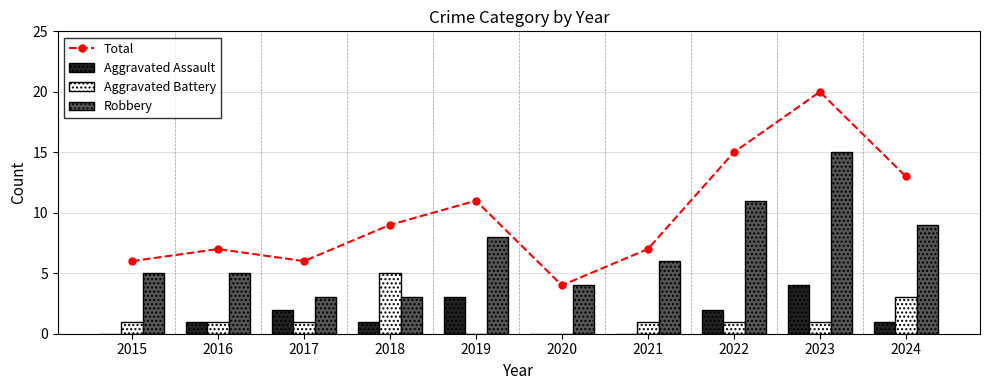

At which category is the sum across all series the highest?

2023